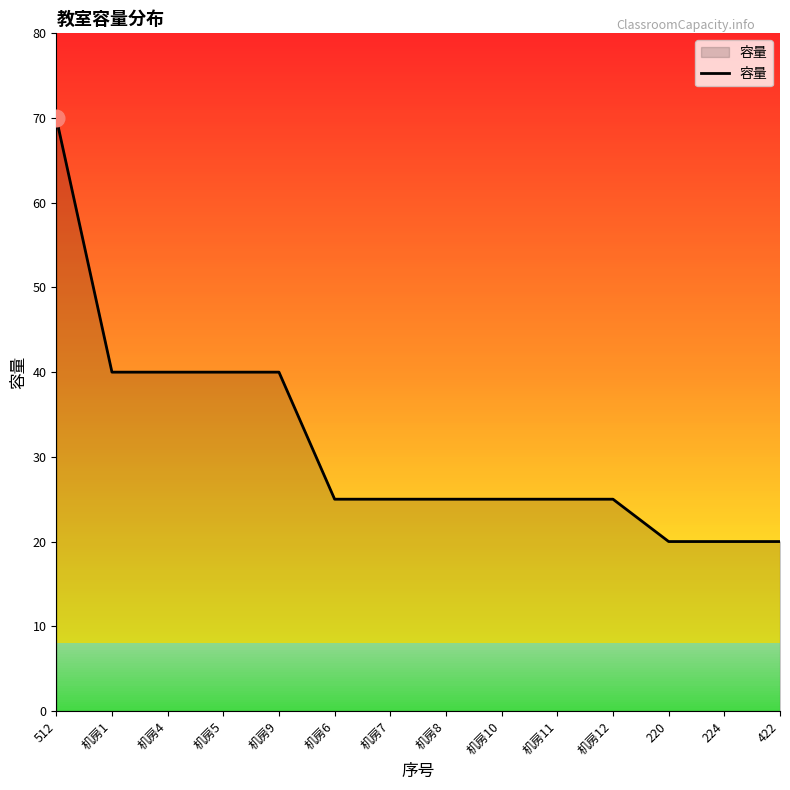

What is the minimum value shown in the chart?

20